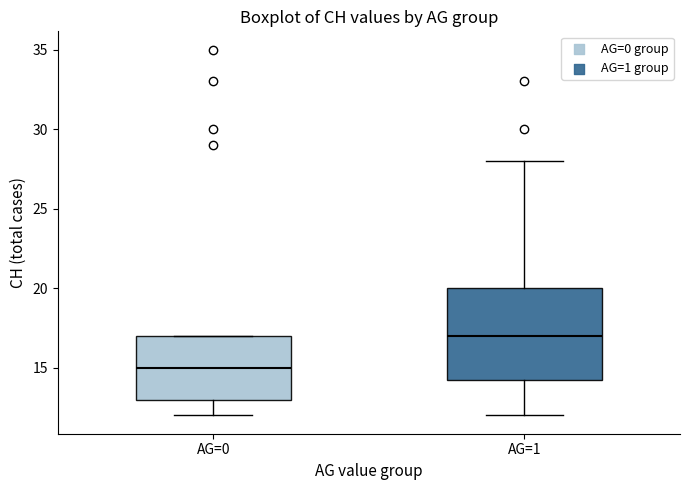

Reading left to right, transcribe this box plot: for each box, give where its median line is, the range the box spans, and where its two whiskers end, as read against the y-axis. The values are not printed on the chart, so give them approximately, as read against the axis.

AG=0: median 15.0, box 13.0 to 17.0, whiskers 12.0 to 17.0
AG=1: median 17.0, box 14.5 to 20.0, whiskers 12.0 to 28.0